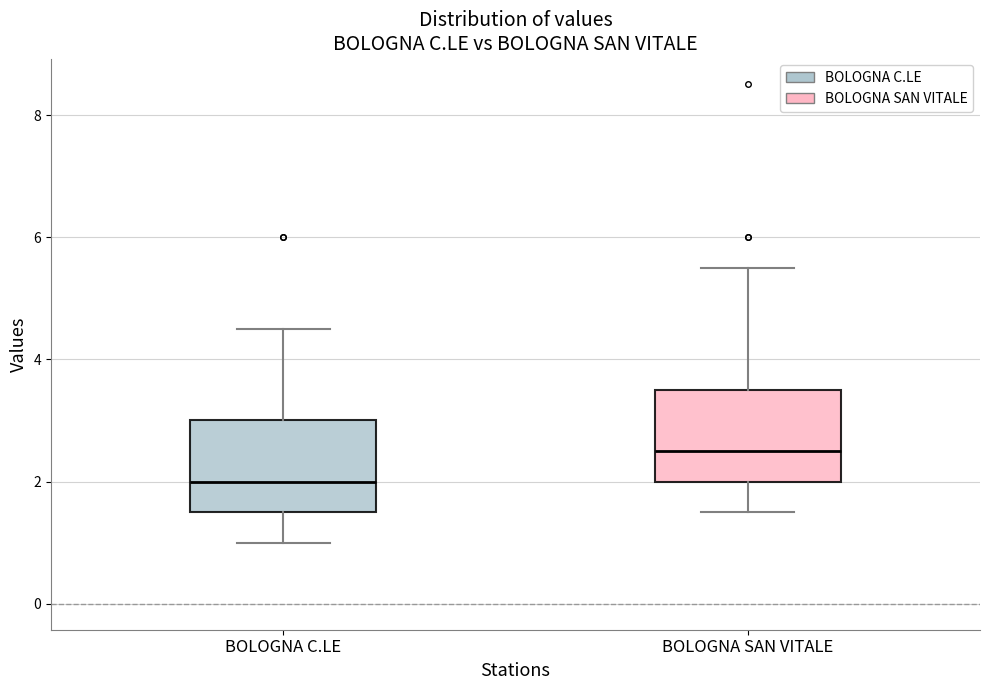

Reading left to right, transcribe this box plot: for each box, give where its median line is, the range the box spans, and where its two whiskers end, as read against the y-axis. The values are not printed on the chart, so give them approximately, as read against the axis.

BOLOGNA C.LE: median 2.0, box 1.6 to 3.0, whiskers 1.0 to 4.6
BOLOGNA SAN VITALE: median 2.6, box 2.0 to 3.6, whiskers 1.6 to 5.6